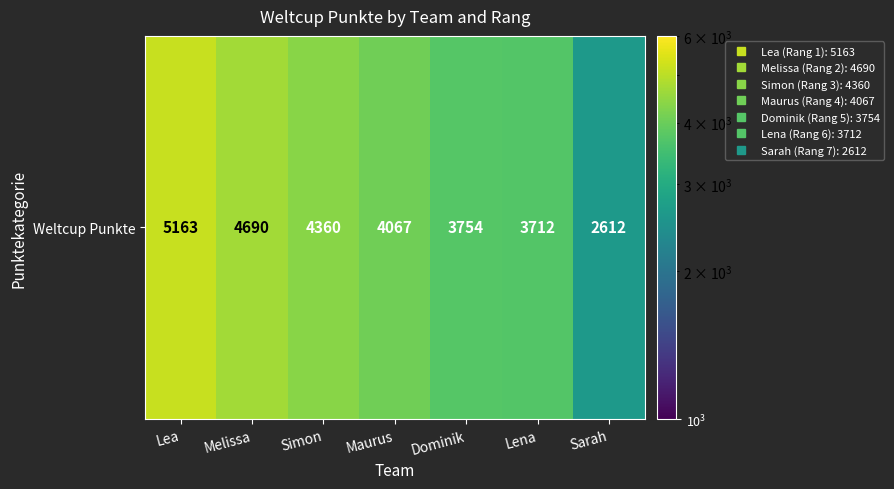

True or false: the data shows 5163 at Lea.

True